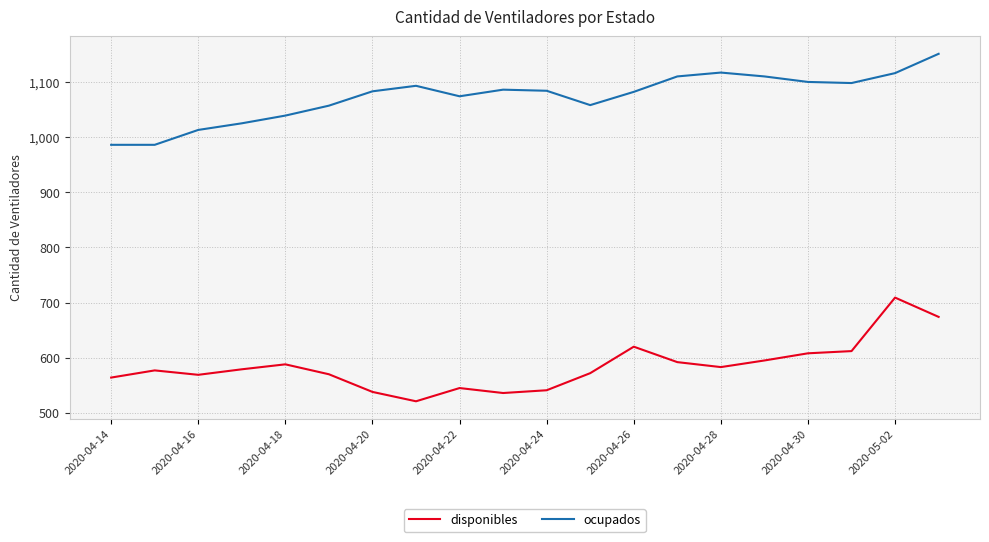

What is the difference between the maximum and minimum values in the disponibles series?

188